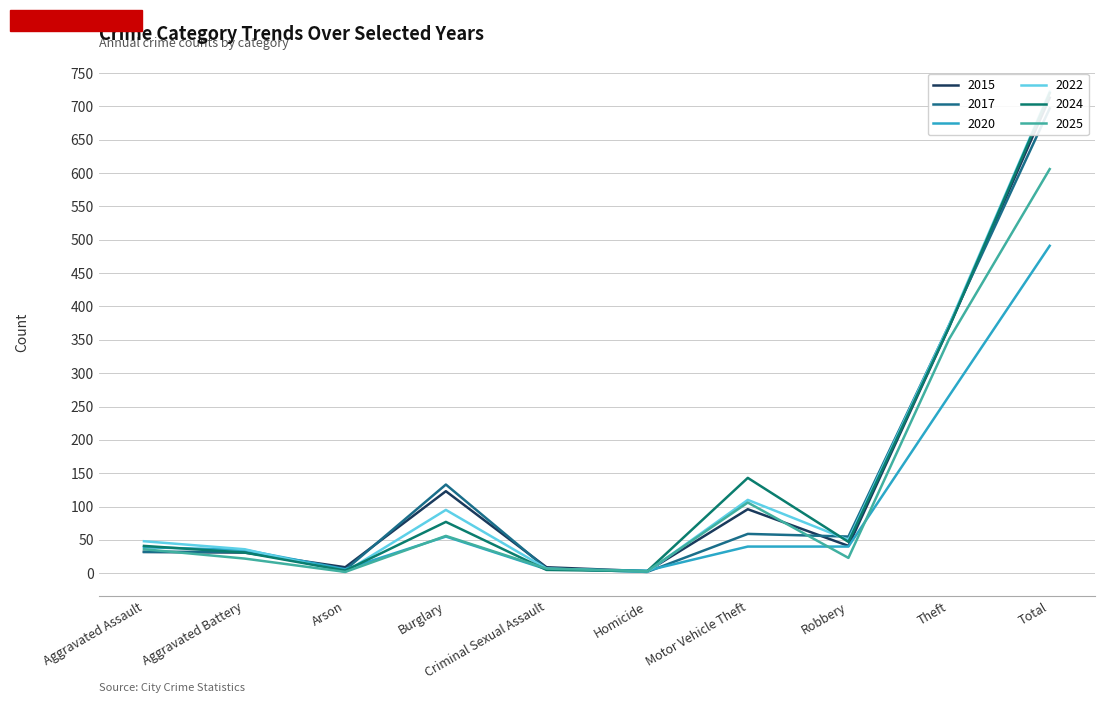

How many lines are shown in the chart?

6